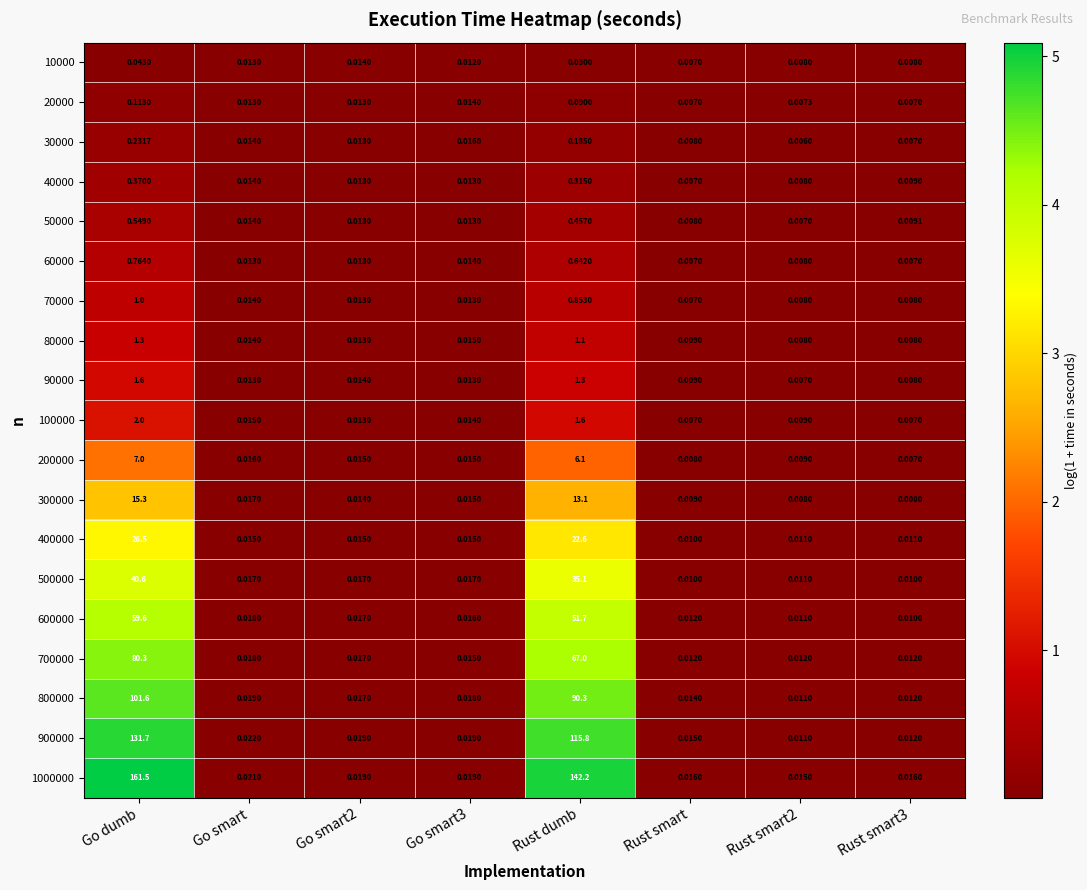

At which category is the sum across all series the highest?

Go dumb